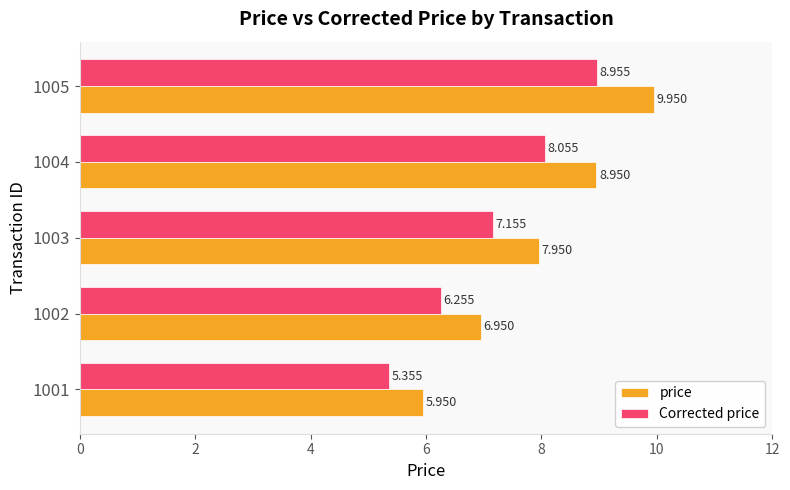

Rank the series by their average value, from highest to lowest.

price, Corrected price